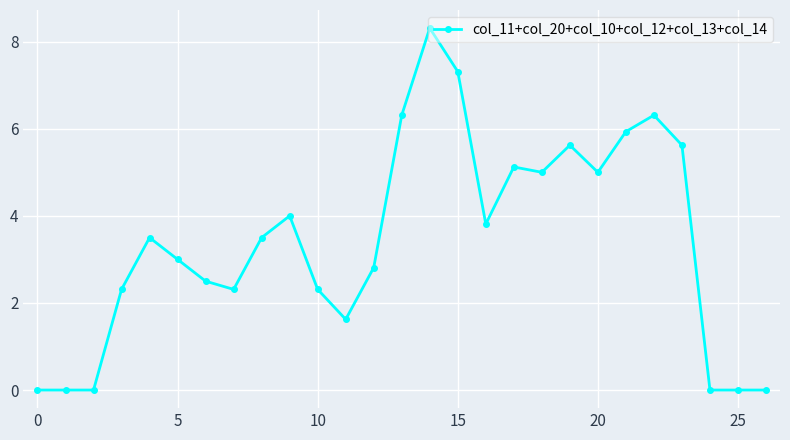

What is the maximum value shown in the chart?

8.3